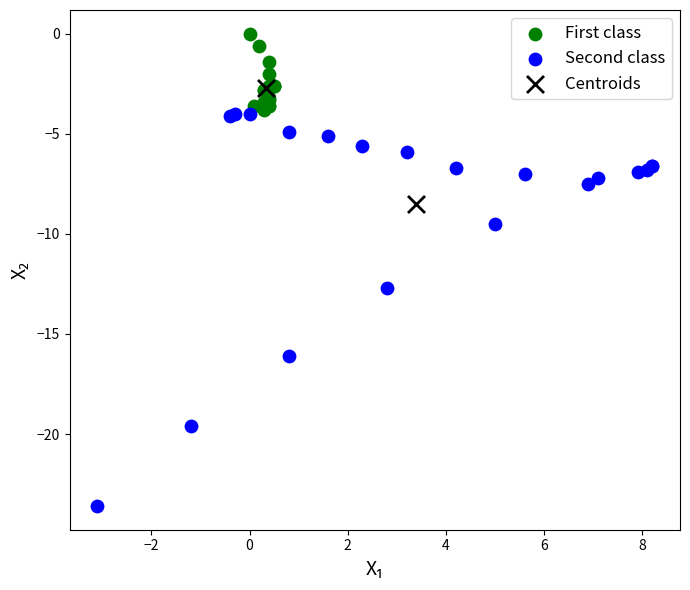

What are all the series names shown in the legend?

First class, Second class, Centroids